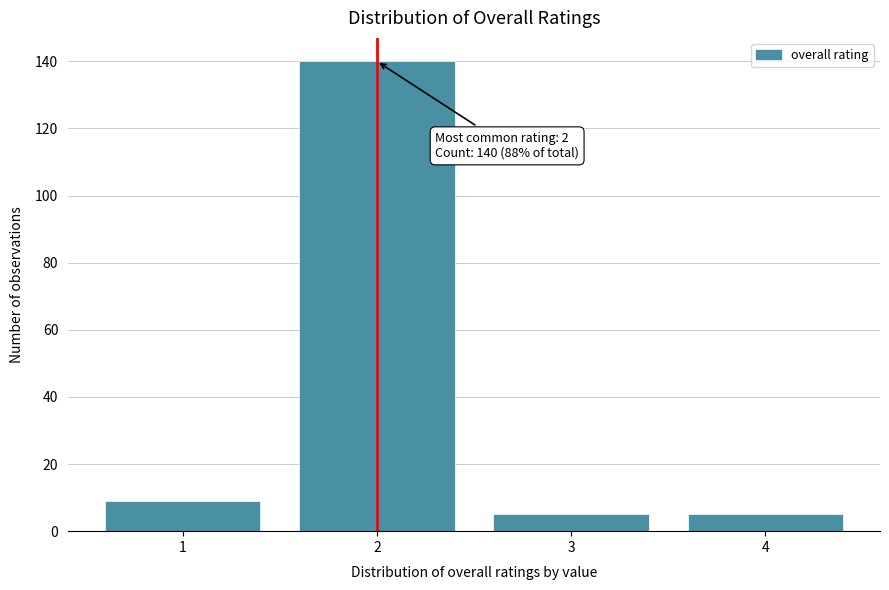

Reading left to right, what are all the values shown in this chart?

1=9	2=140	3=5	4=5